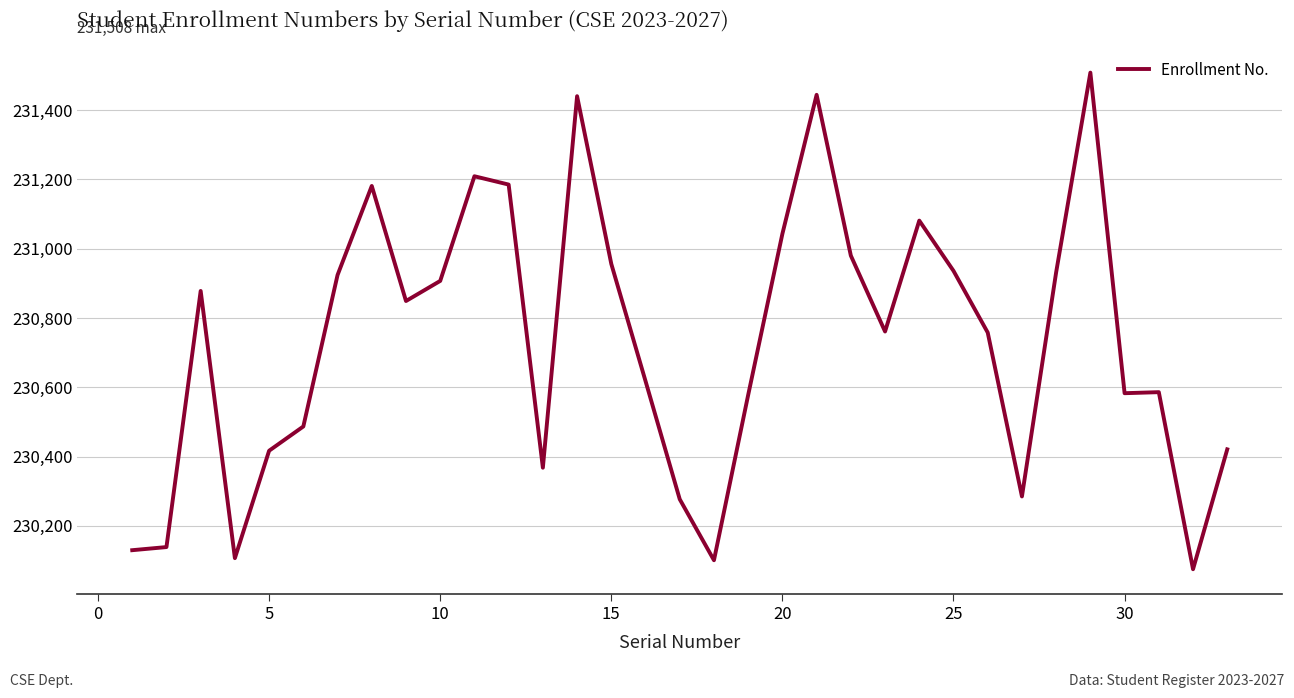

True or false: the data has more than 2 interior local peaks.

True